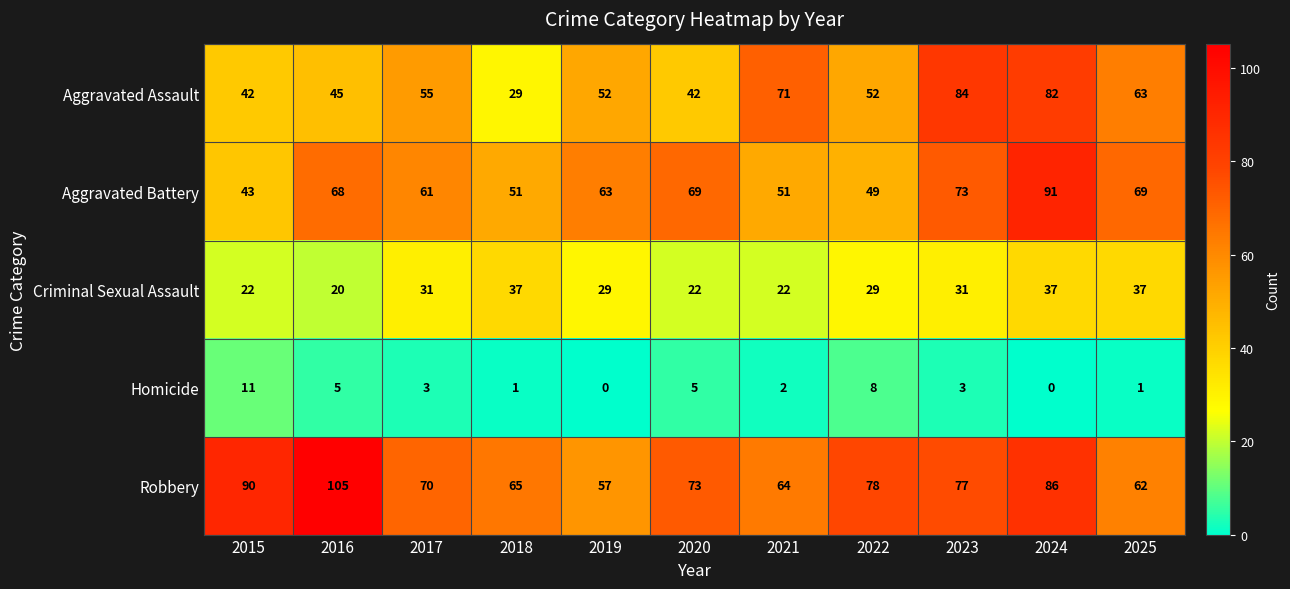

What is the total value across all series at 2023?

268